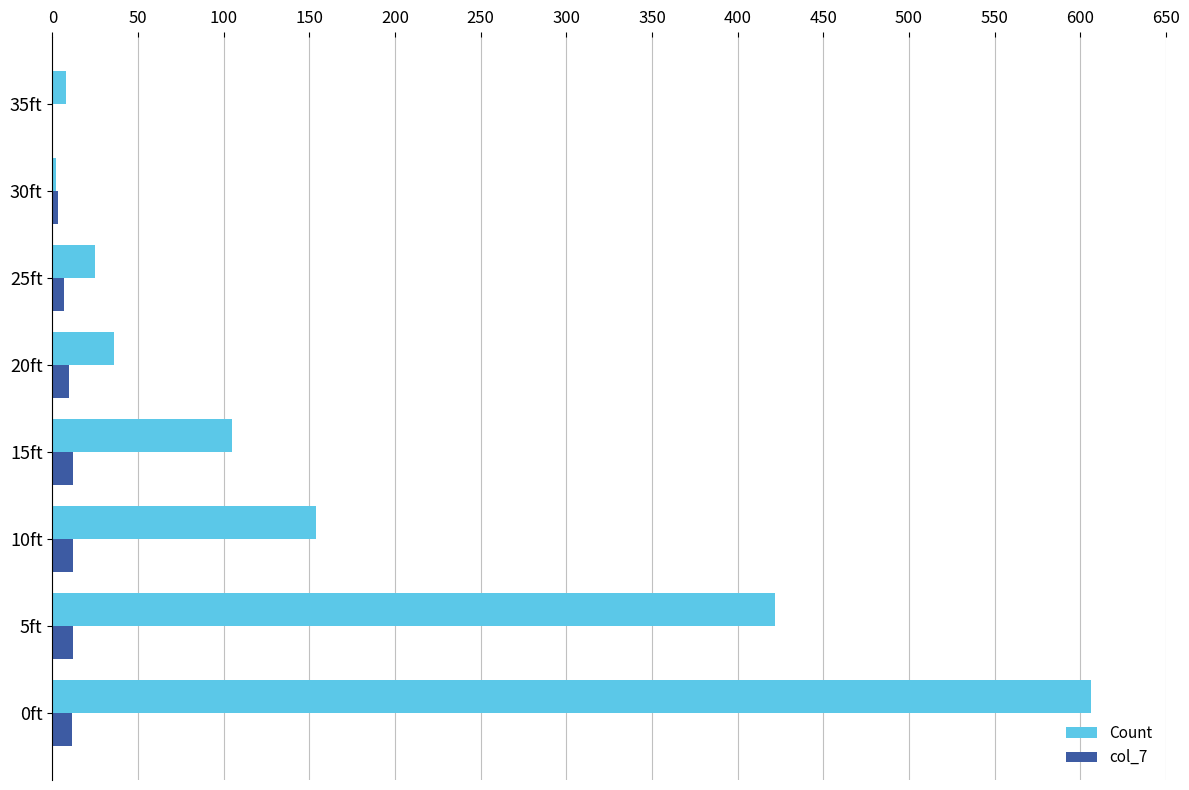

What are all the series names shown in the legend?

Count, col_7